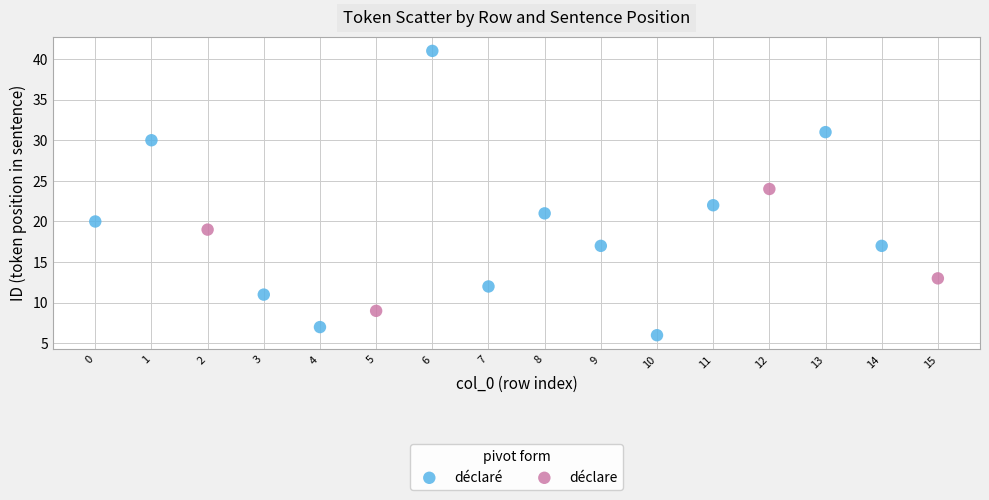

Which series reaches the minimum Y coordinate?

déclaré